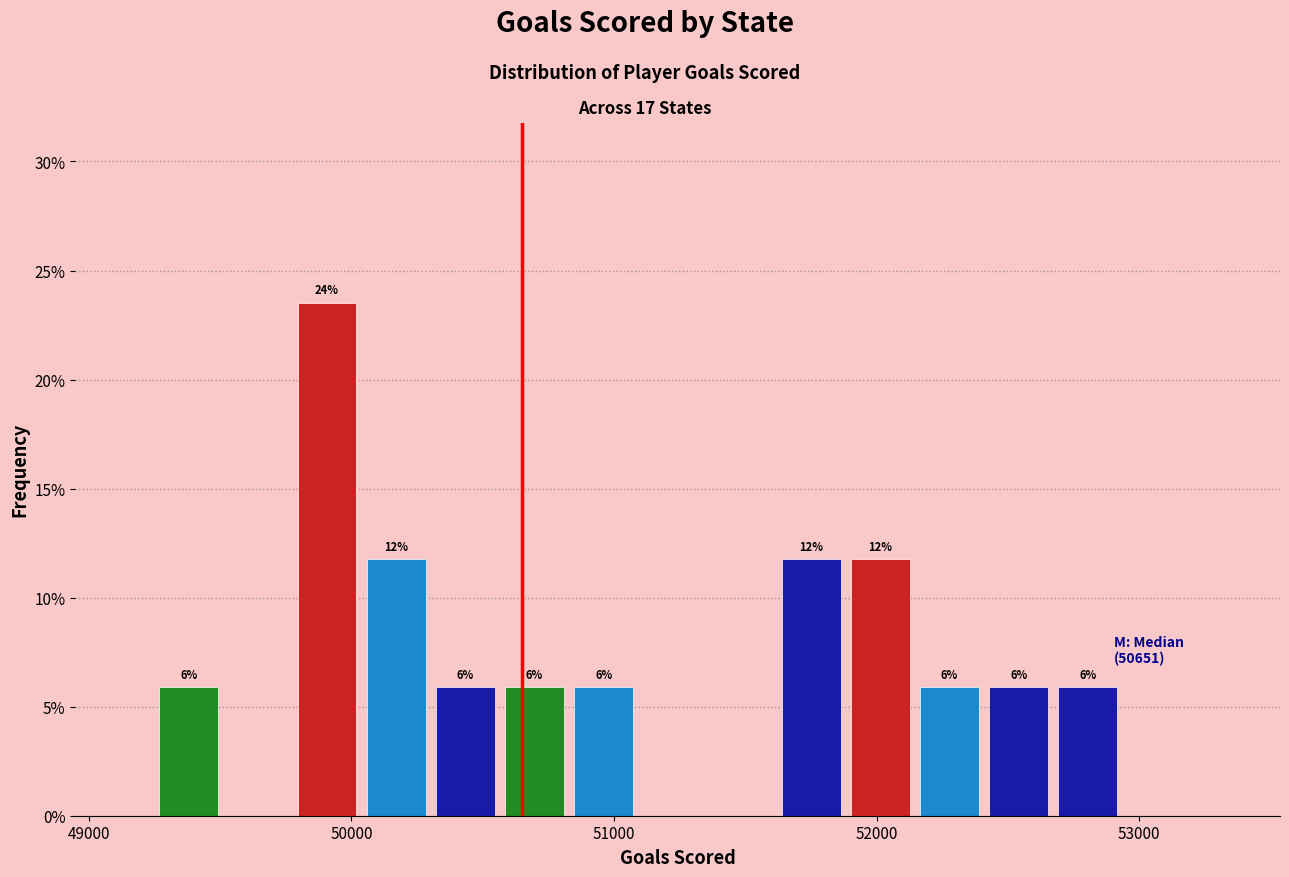

Around what value on the x-axis is the tallest bar? Give the approximate position of its centre, as read against the axis.

49900